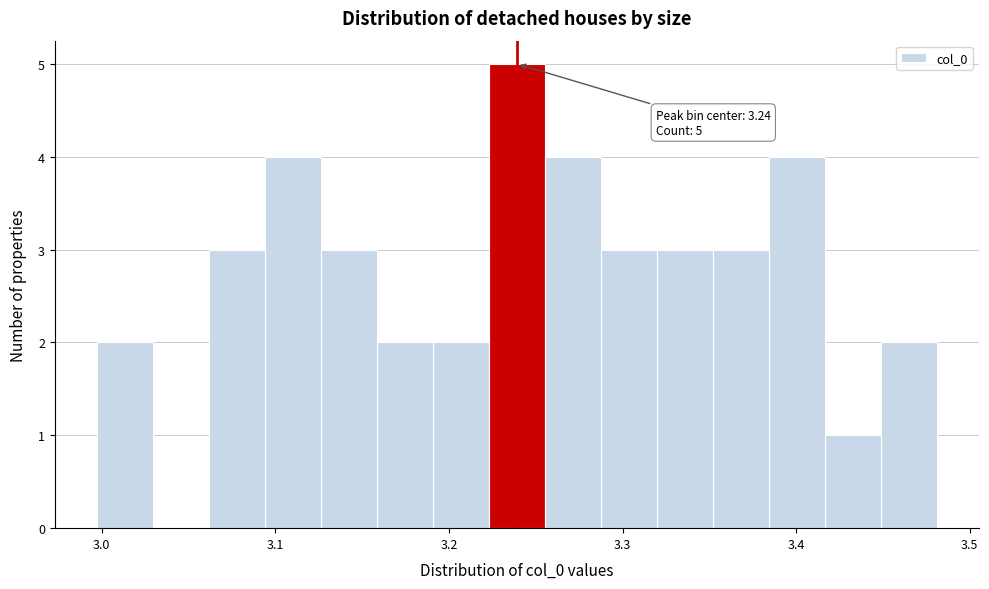

Around what value on the x-axis is the tallest bar? Give the approximate position of its centre, as read against the axis.

3.24